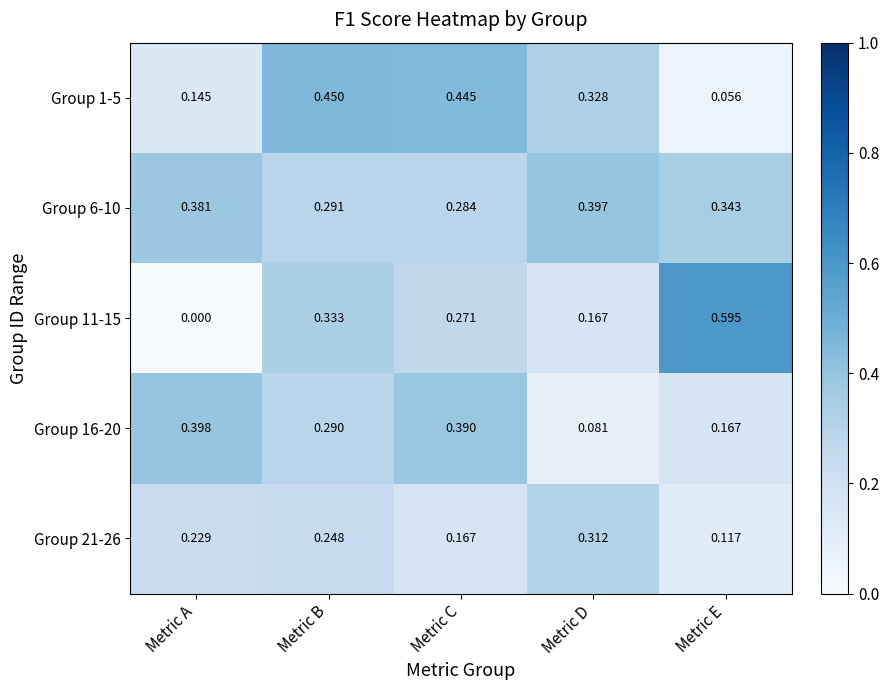

Which category has the lowest value in the Group 16-20 series?

Metric D